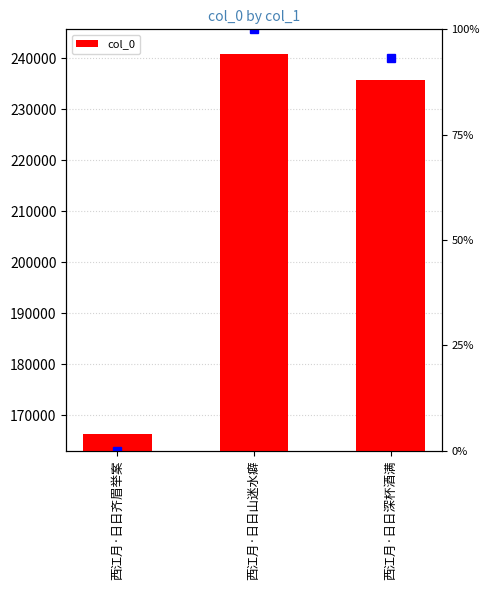

What is the difference between the values at 西江月·日日深杯酒满 and 西江月·日日山迷水癖?

5153